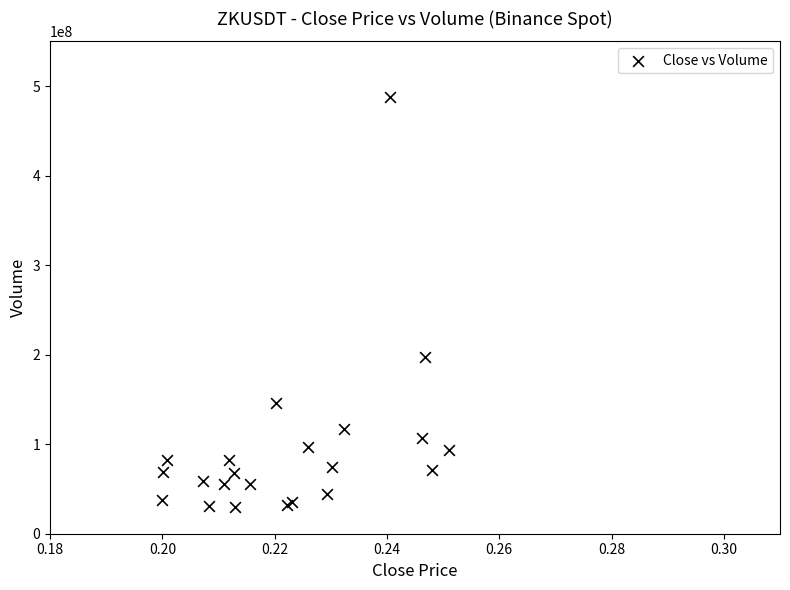

What Y value in the scatter plot is closest to 258856455?

197337623.5